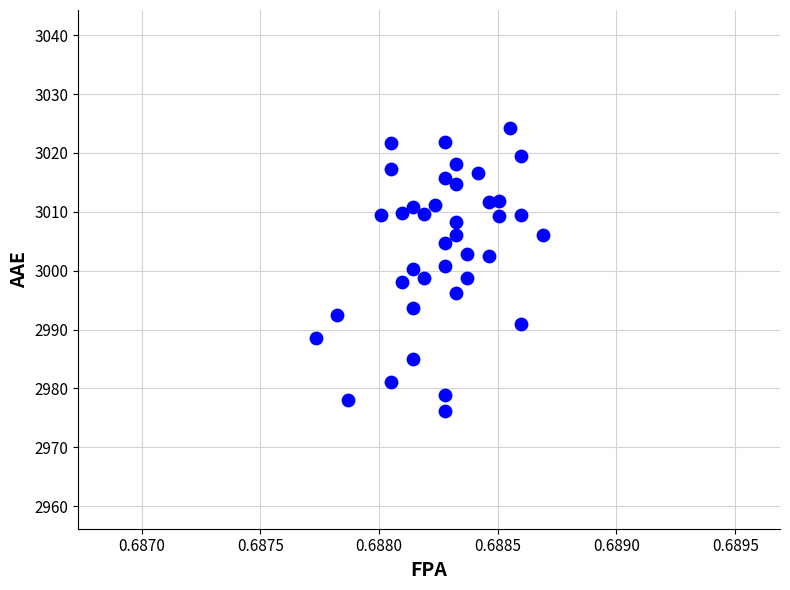

What is the range of Y values (max minus min)?

48.1